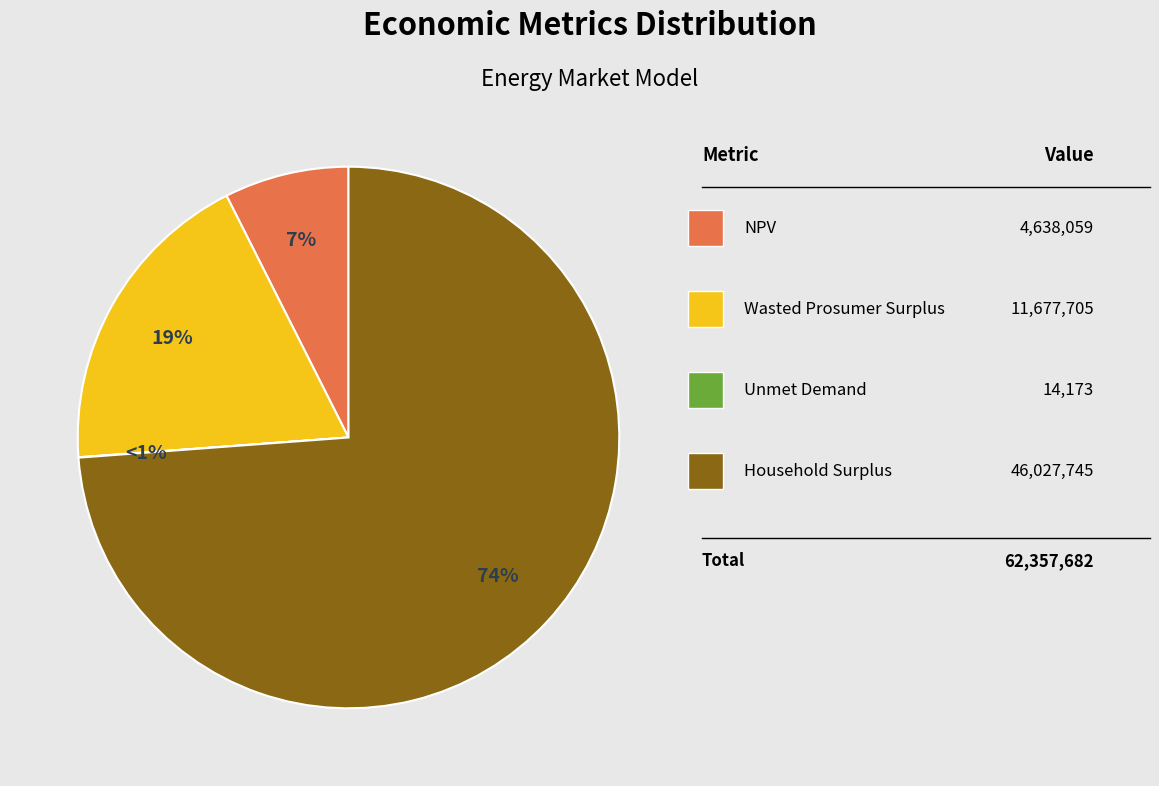

Which slice is the smallest?

Unmet Demand